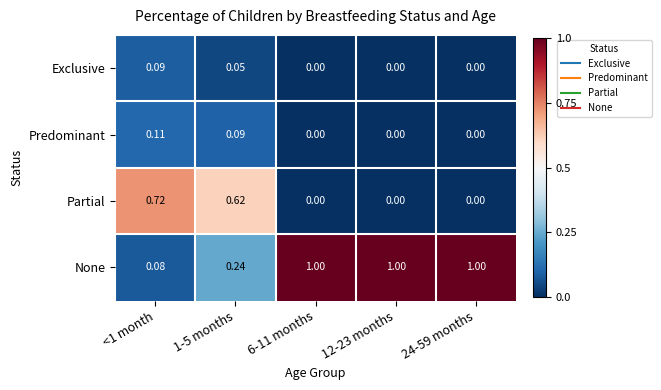

How many data points does each series have?

5